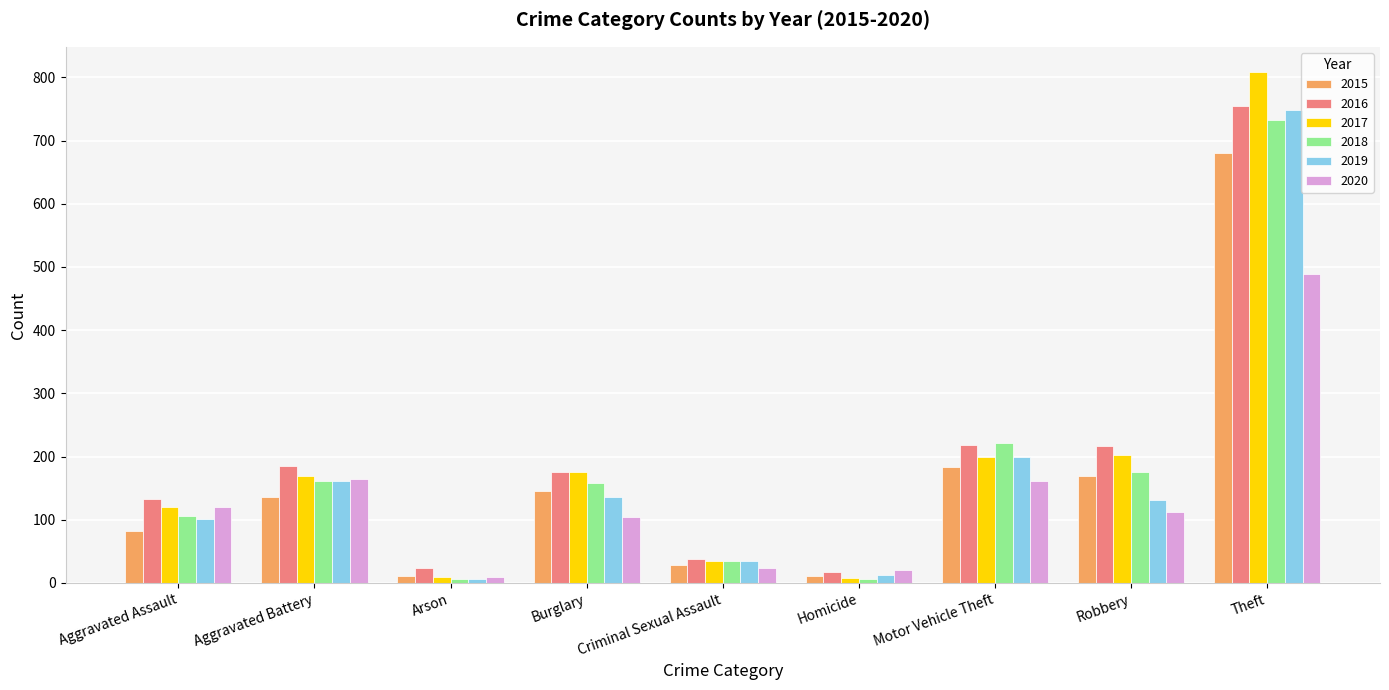

At which category is the sum across all series the highest?

Theft